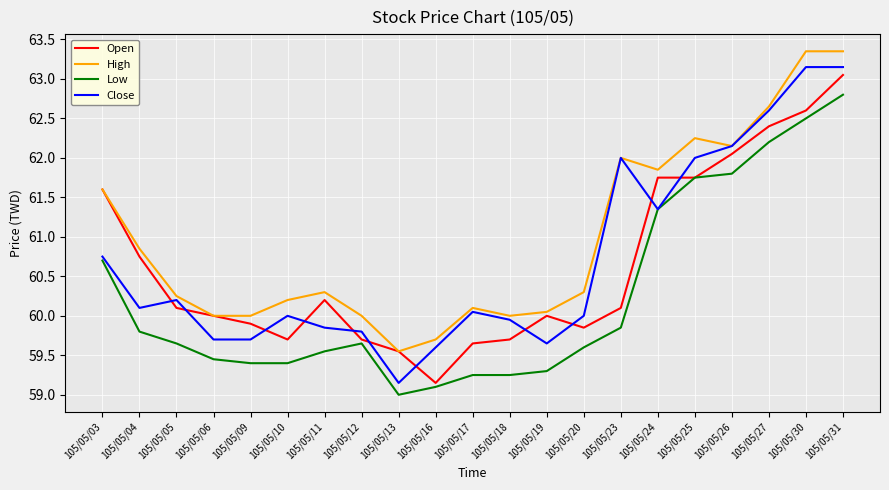

At which label is Open closest to 61?

105/05/04